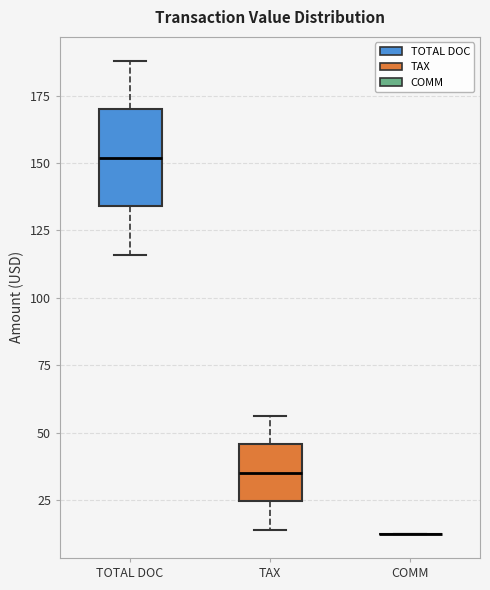

Reading left to right, read every box against the y-axis: the position of its median line, the range the box covers, and the ends of its whiskers. The values are not printed on the chart, so give them approximately, as read against the axis.

TOTAL DOC: median 150, box 135 to 170, whiskers 115 to 190
TAX: median 35, box 25 to 45, whiskers 15 to 55
COMM: box collapsed to a line at 10, whiskers 10 to 10